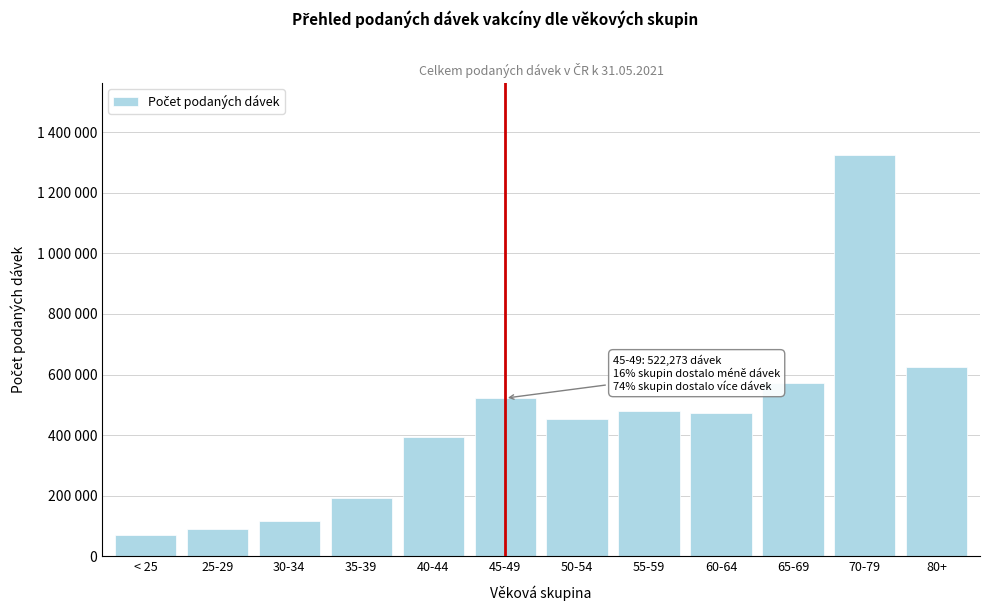

Are the bars horizontal?

No